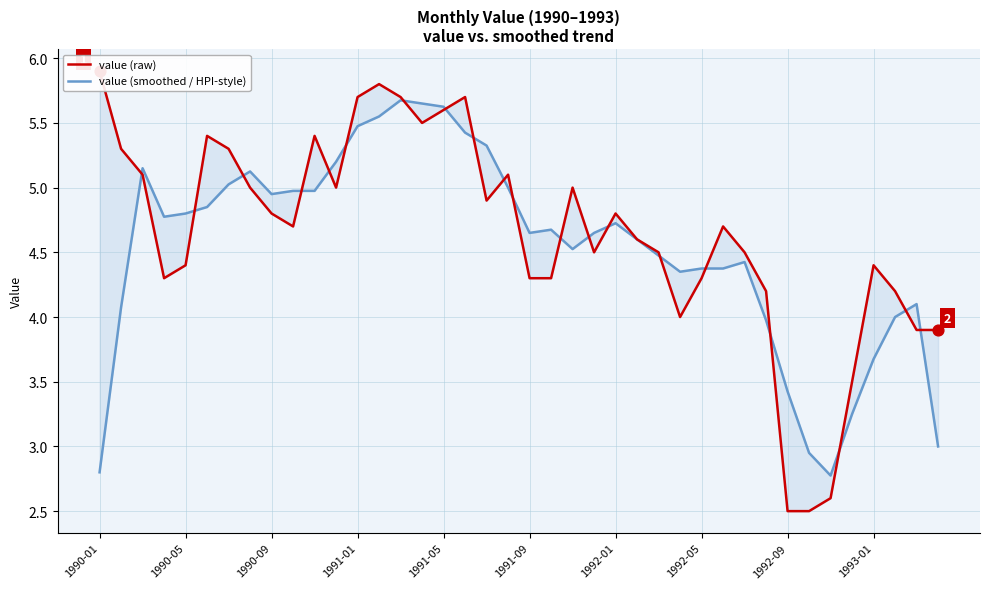

Which series reaches the minimum Y coordinate?

value (raw)